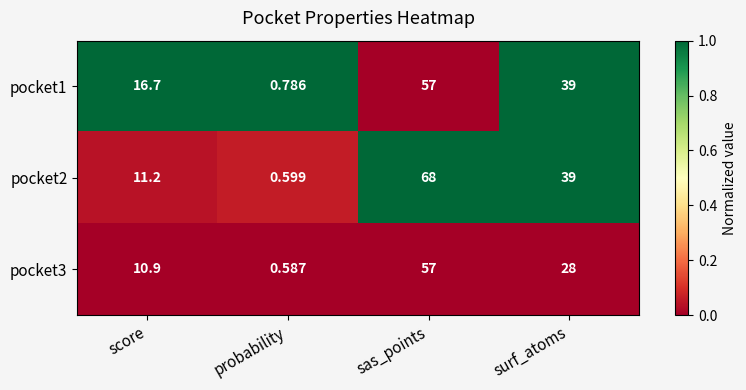

At which label does pocket2 reach its minimum?

probability